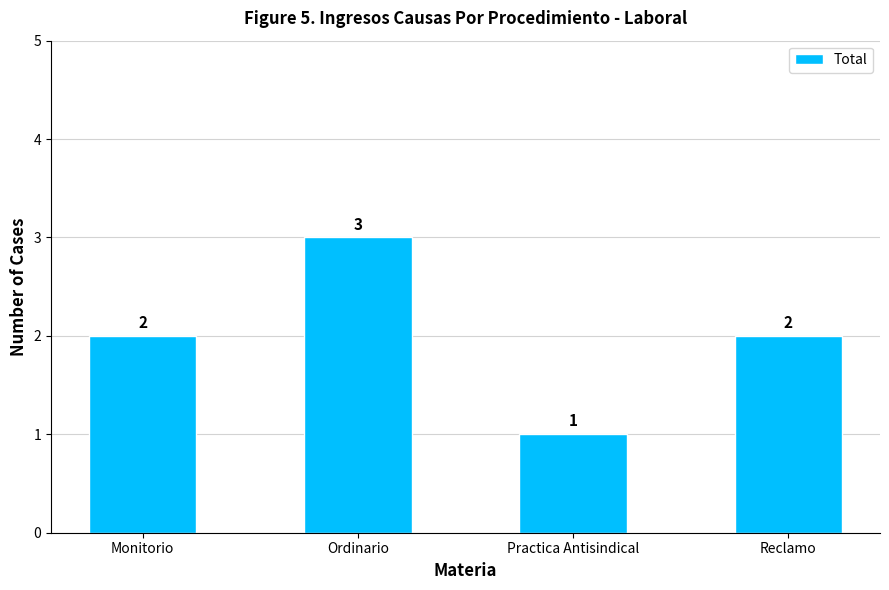

Approximately how many times larger is the value at Ordinario compared to Practica Antisindical?

3.0